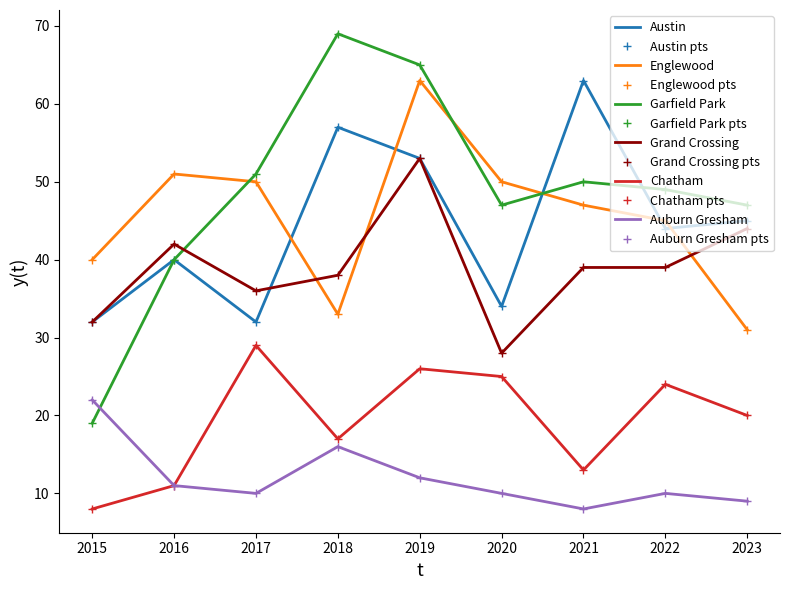

Reading left to right, what are all the values shown in this chart?

Austin: 32	40	32	57	53	34	63	44	45
Englewood: 40	51	50	33	63	50	47	45	31
Garfield Park: 19	40	51	69	65	47	50	49	47
Grand Crossing: 32	42	36	38	53	28	39	39	44
Chatham: 8	11	29	17	26	25	13	24	20
Auburn Gresham: 22	11	10	16	12	10	8	10	9